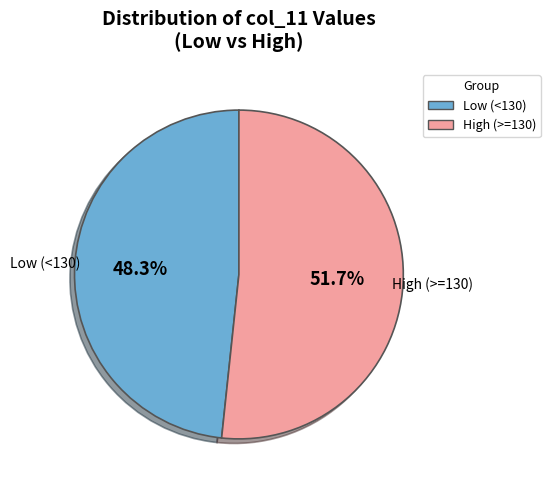

Do High (>=130) and Low (<130) together represent more than half of the pie?

Yes